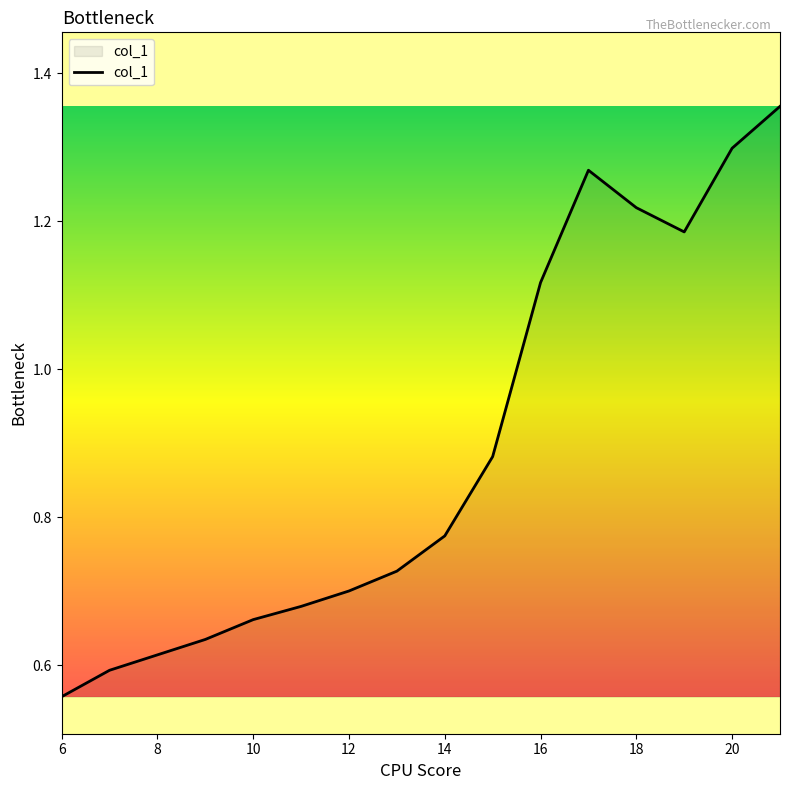

How many values are between 0 and 1?

10